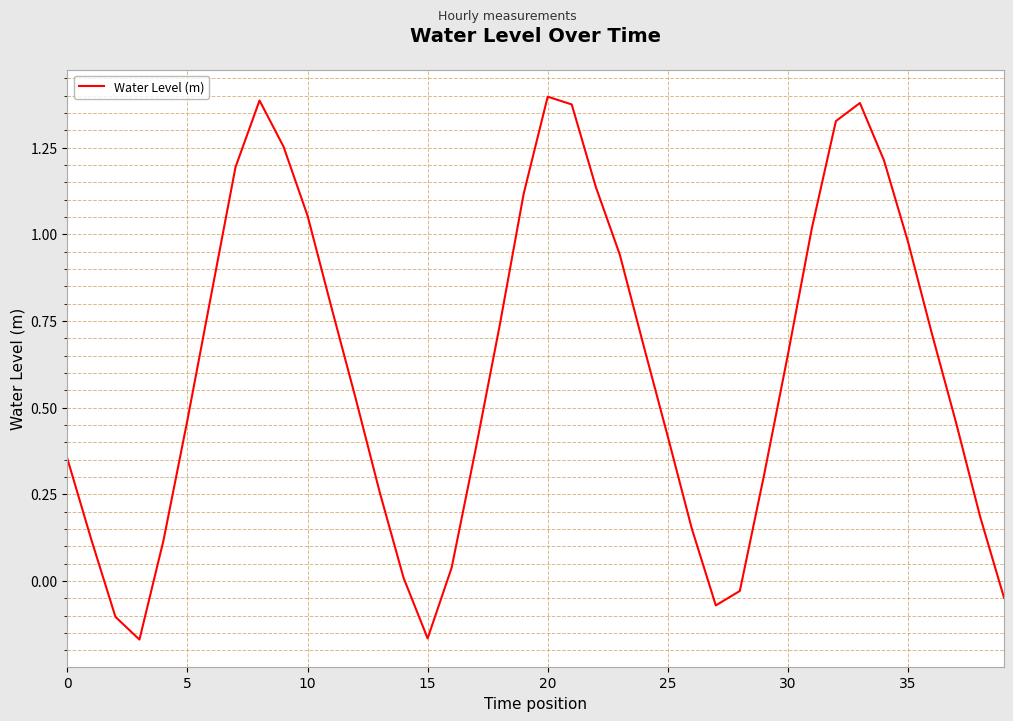

What is the difference between the maximum and minimum values?

1.6